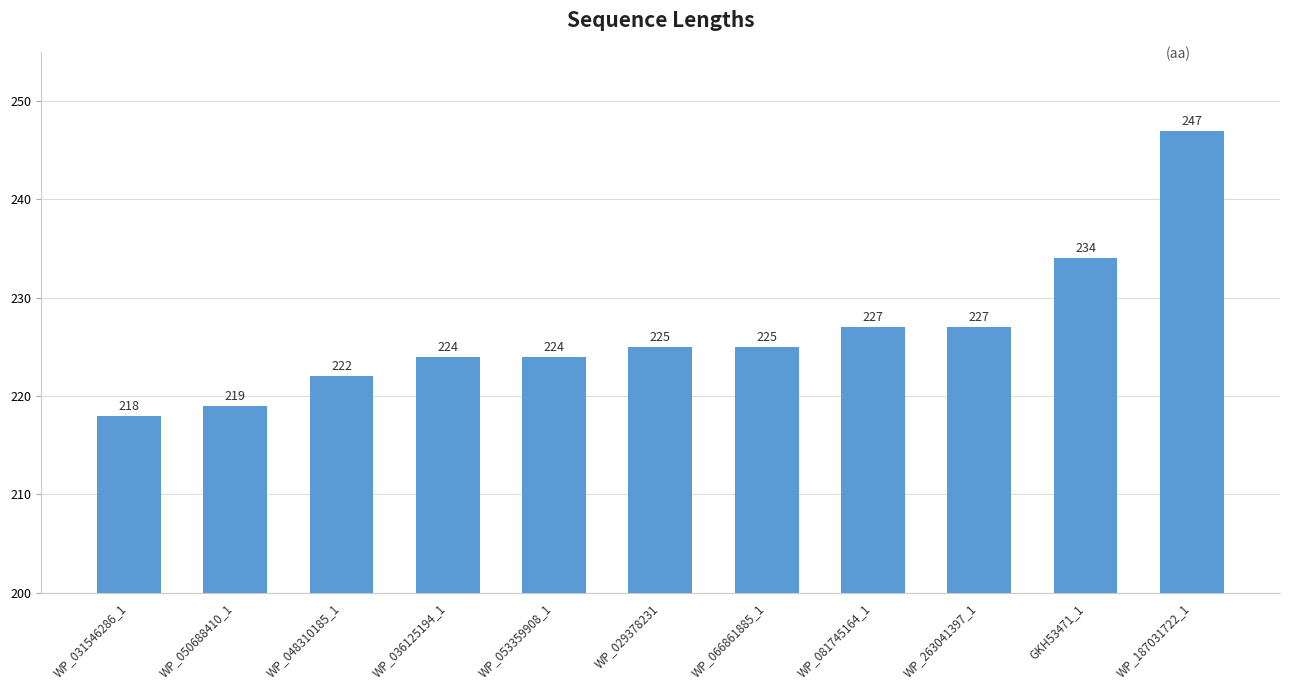

What is the difference between the maximum and minimum values?

29